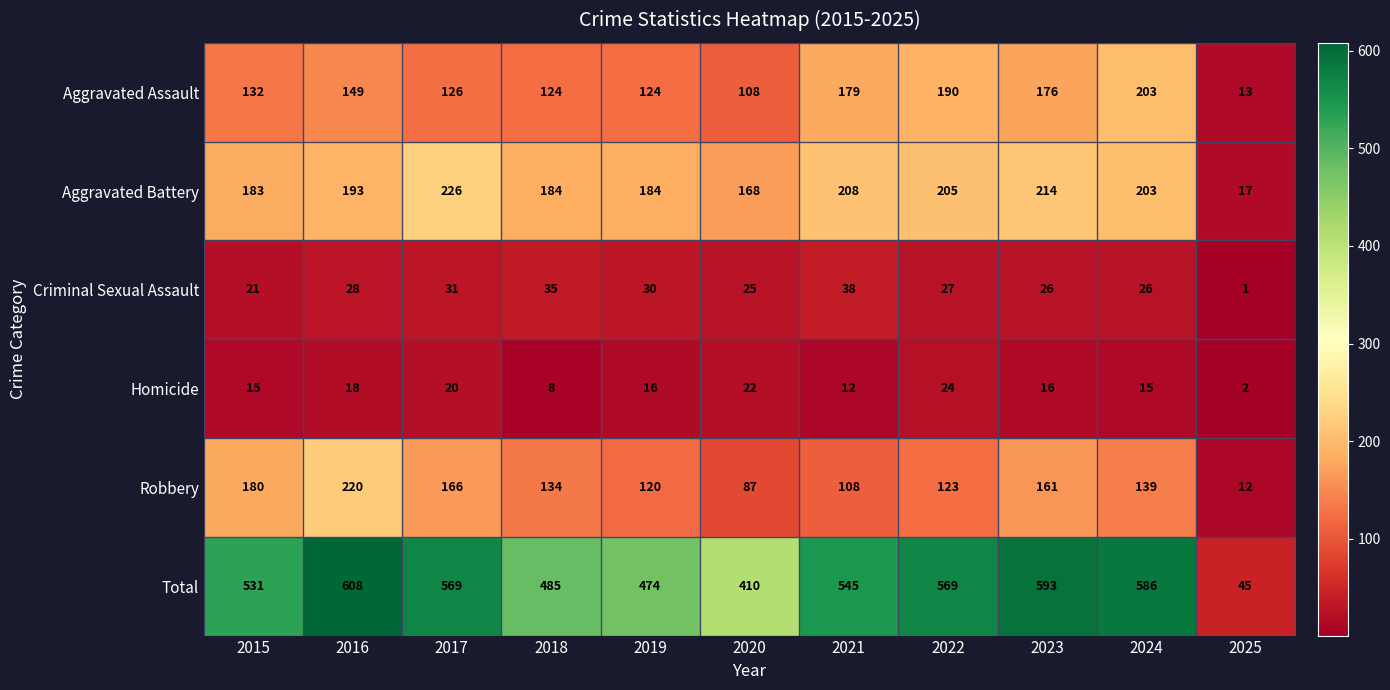

What is the approximate value of Robbery at 2016, to the nearest 5?

220